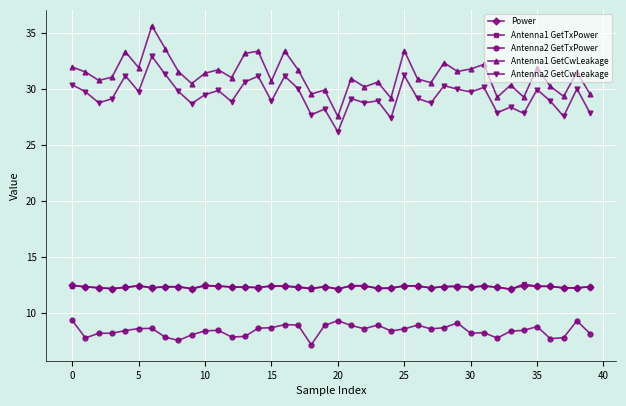

Which series has the largest range (max minus min)?

Antenna1 GetCwLeakage